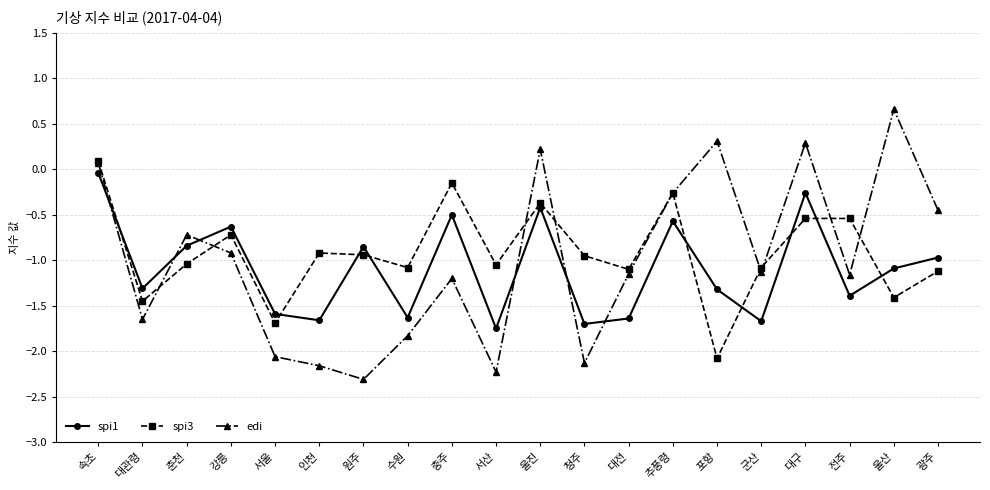

True or false: spi3 has more than 0 interior local peaks.

True